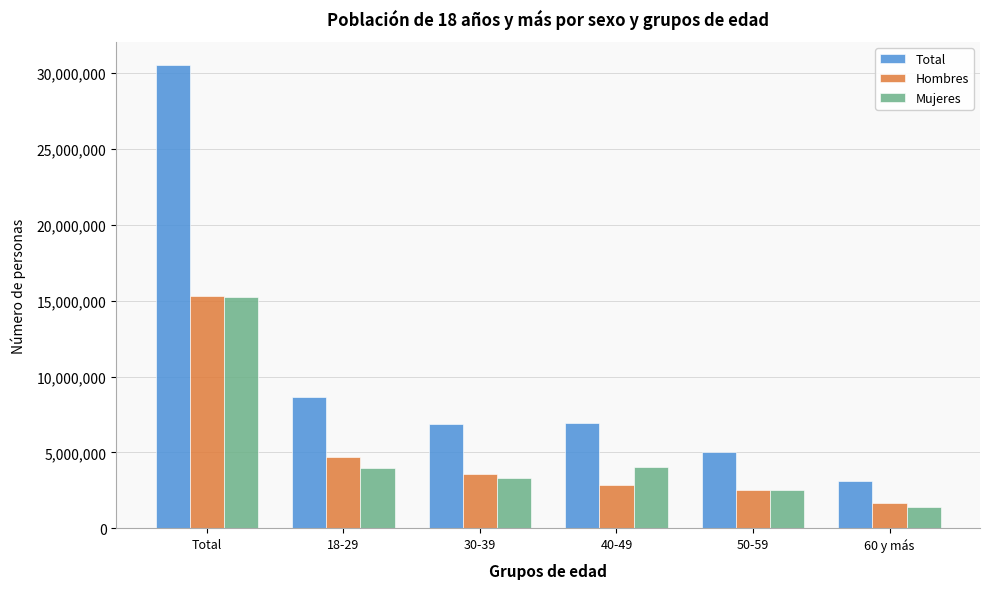

Which series has the largest range (max minus min)?

Total